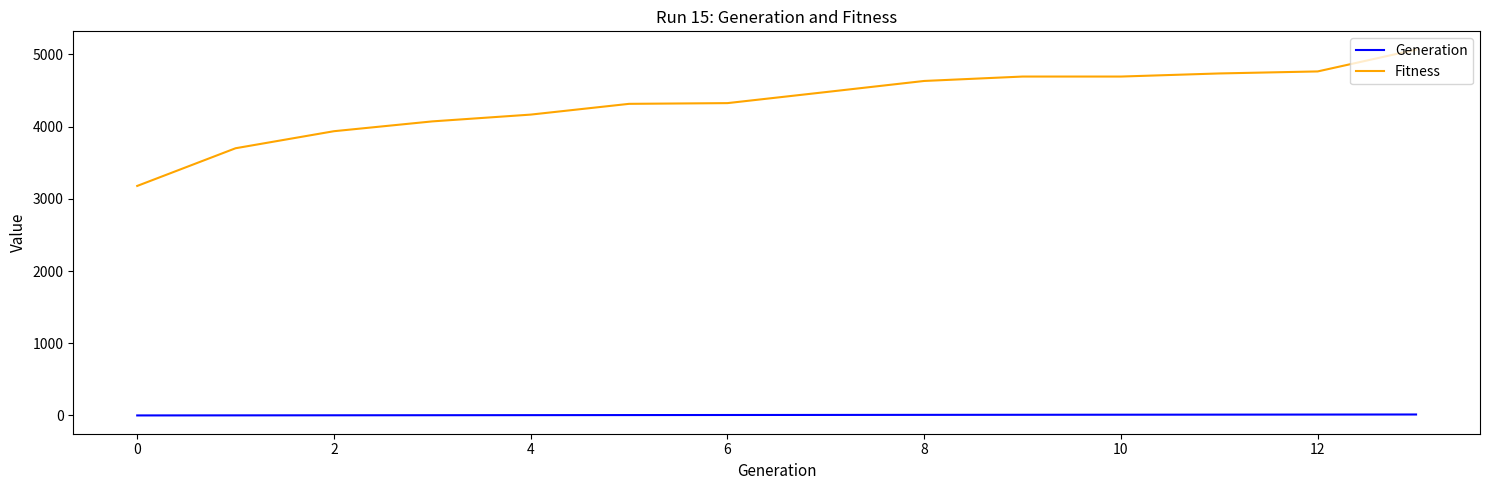

Which series has the widest spread of values?

Fitness